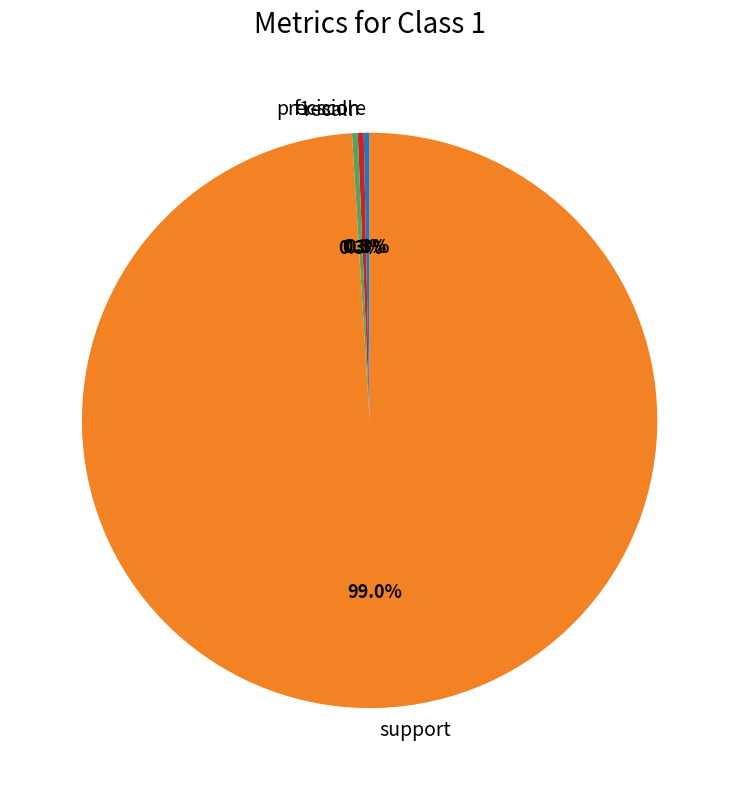

Which category has the biggest portion of the pie?

support